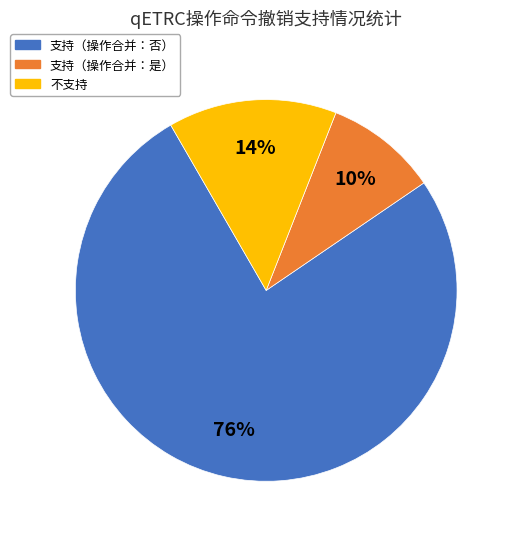

Is there a majority slice in this chart?

Yes